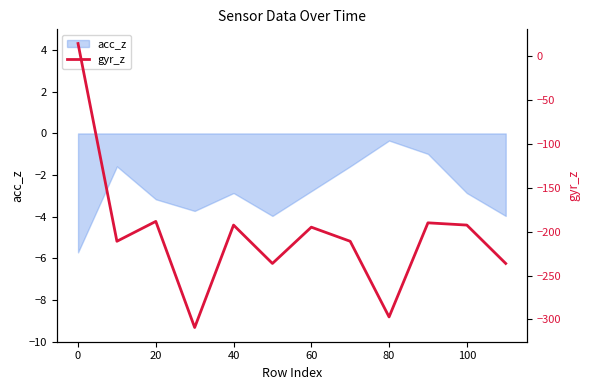

How many lines are shown in the chart?

1